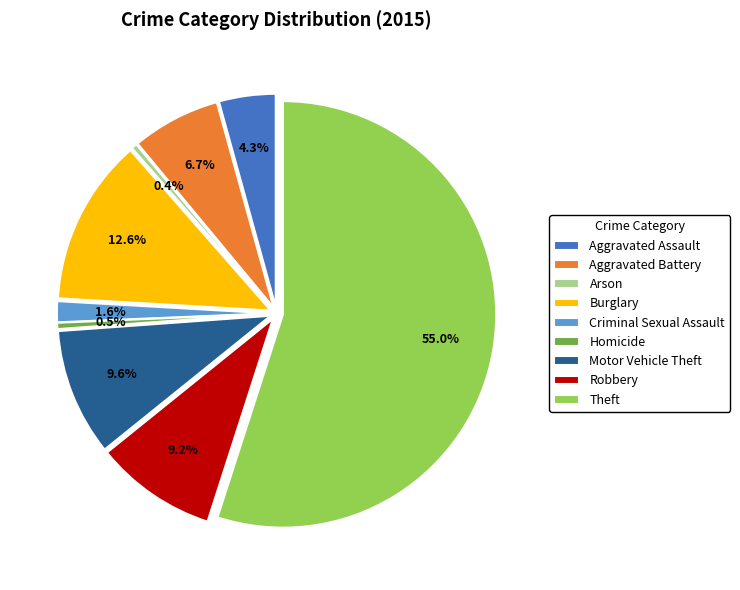

What is the smallest slice in the pie chart?

Arson